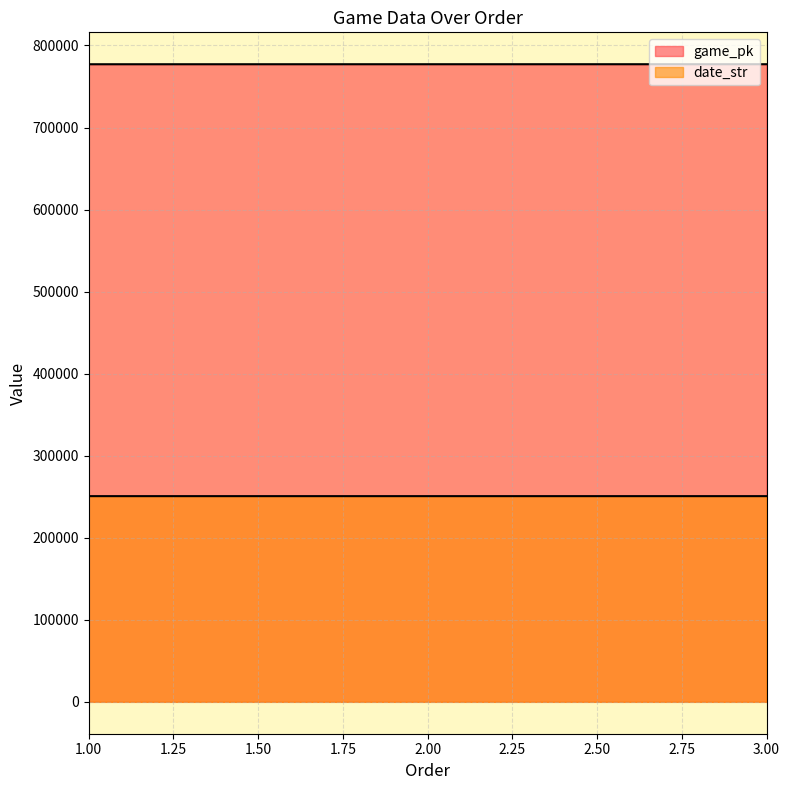

What is the spread (max minus min) of values at 3?

526437